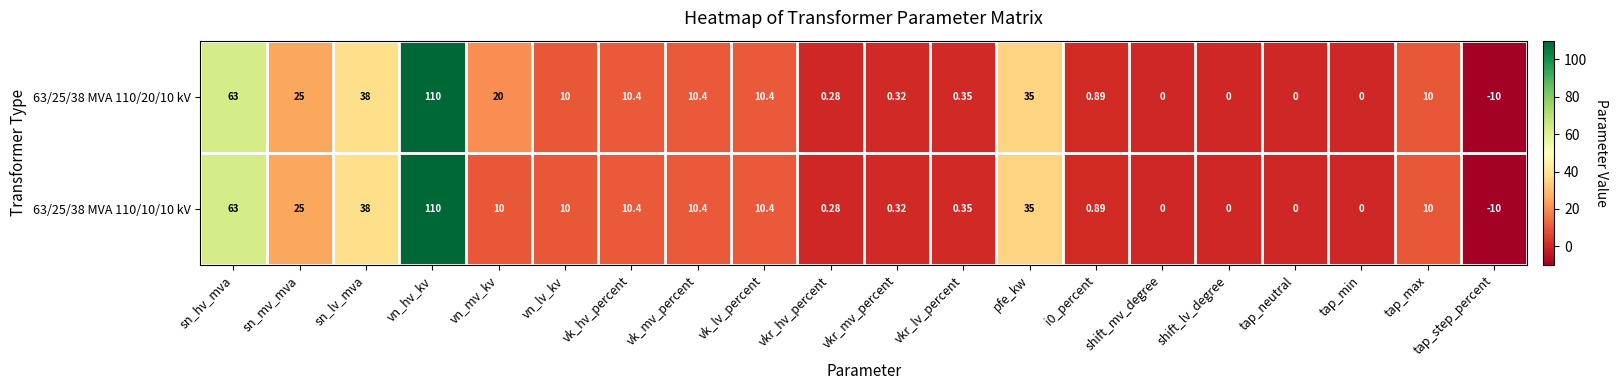

At which label does 63/25/38 MVA 110/10/10 kV reach its minimum?

tap_step_percent